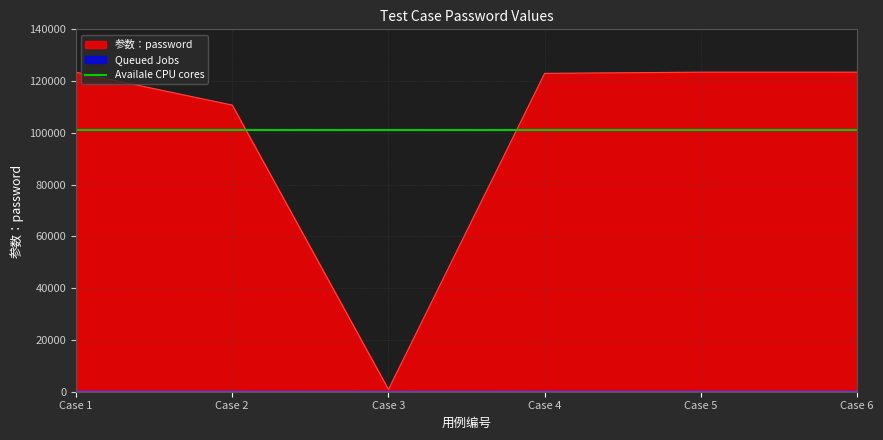

What is the value of the 4th point from the left?

122991.3